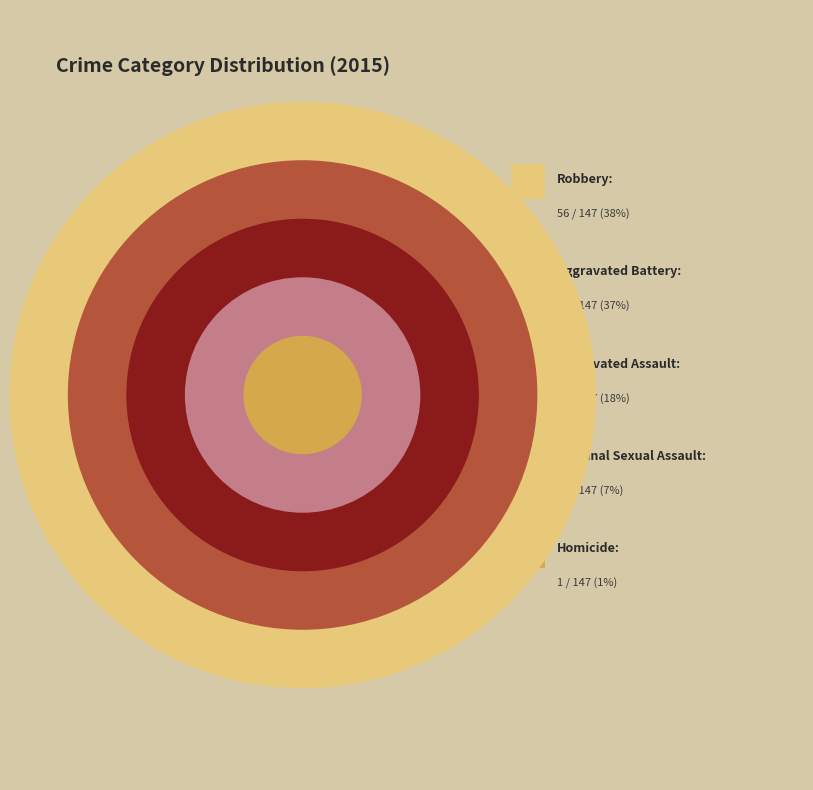

Is Criminal Sexual Assault the majority of the pie?

No